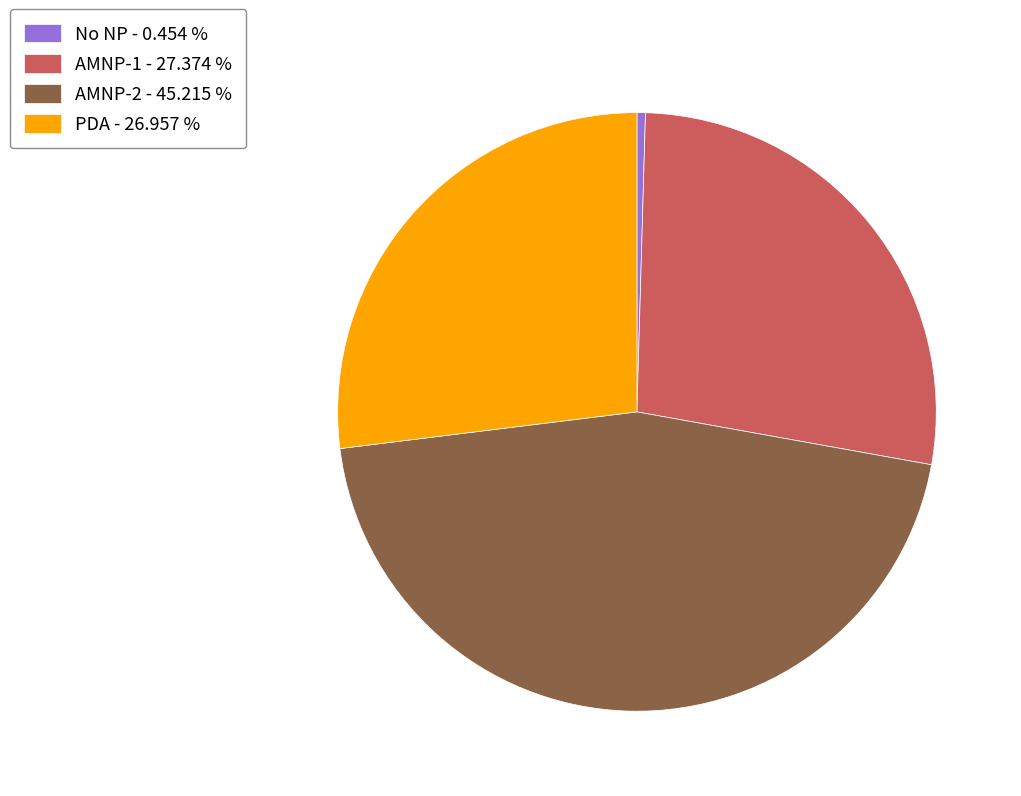

The PDA slice represents 27% of the pie. True or false?

True